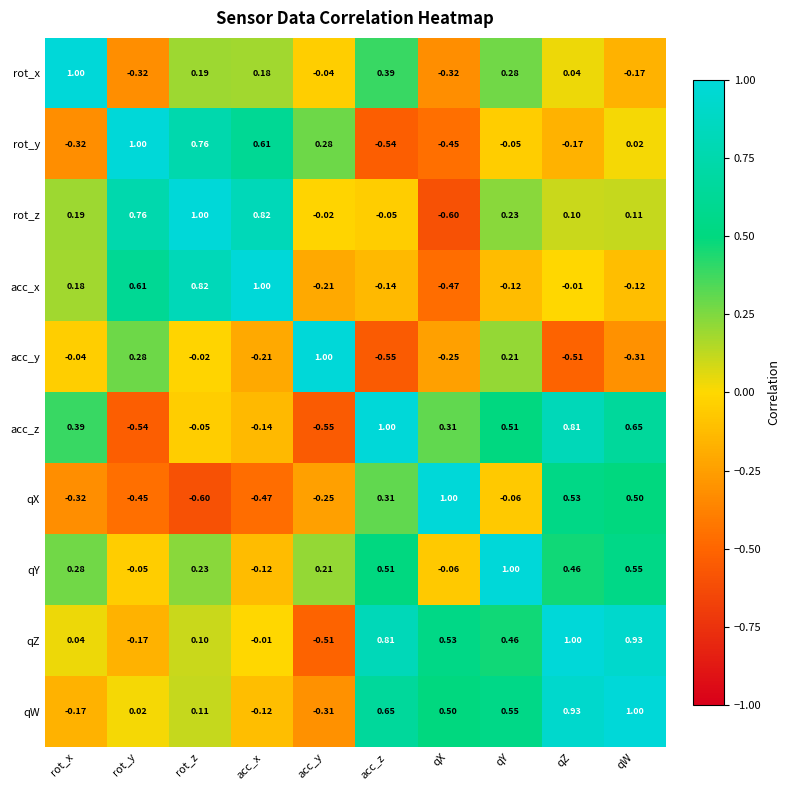

Where does the acc_x series first go above 0?

rot_x